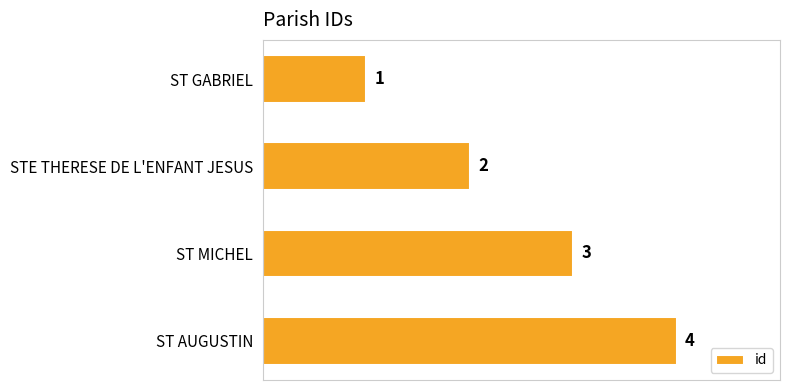

What is the sum of the values at STE THERESE DE L'ENFANT JESUS and ST GABRIEL?

3